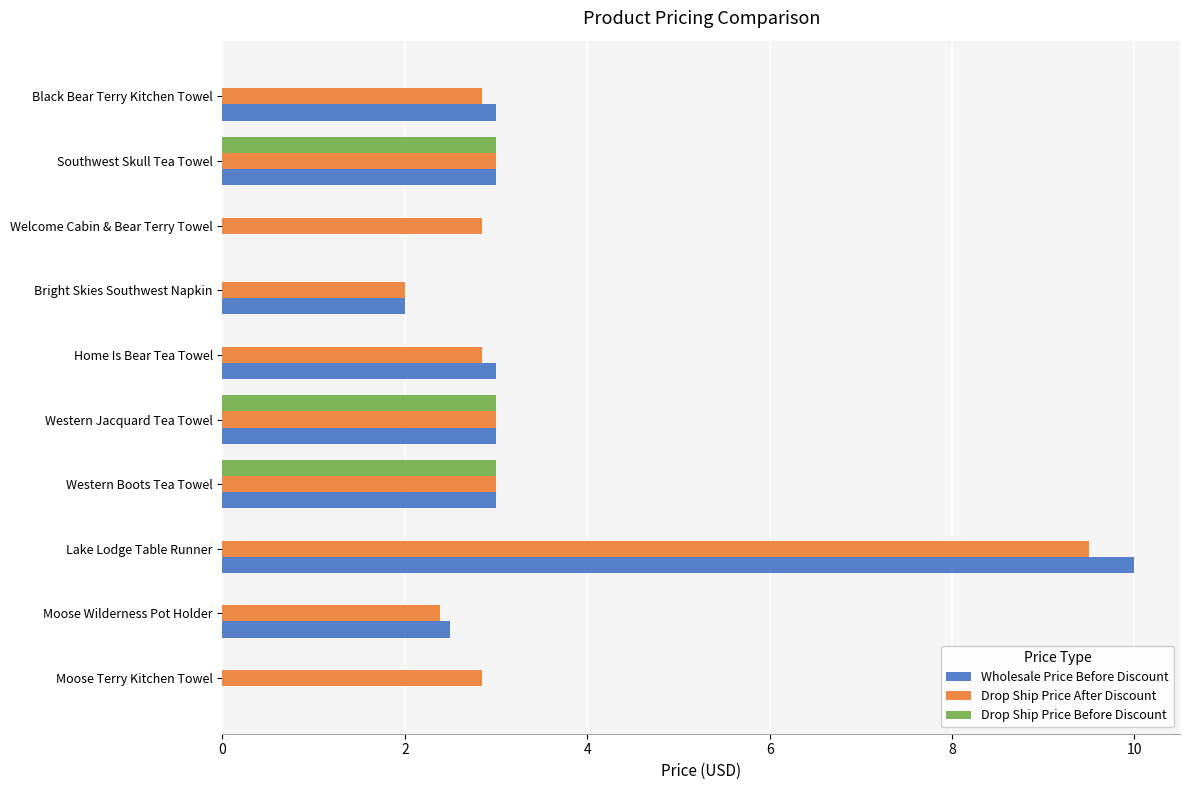

What are all the series names shown in the legend?

Wholesale Price Before Discount, Drop Ship Price After Discount, Drop Ship Price Before Discount